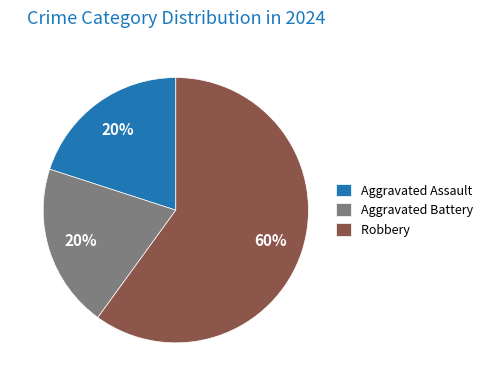

Is it true that Robbery is 49% of the pie?

False